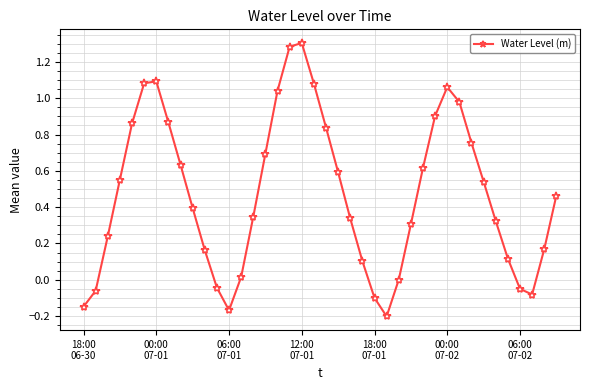

True or false: the data has more than 0 interior local peaks.

True